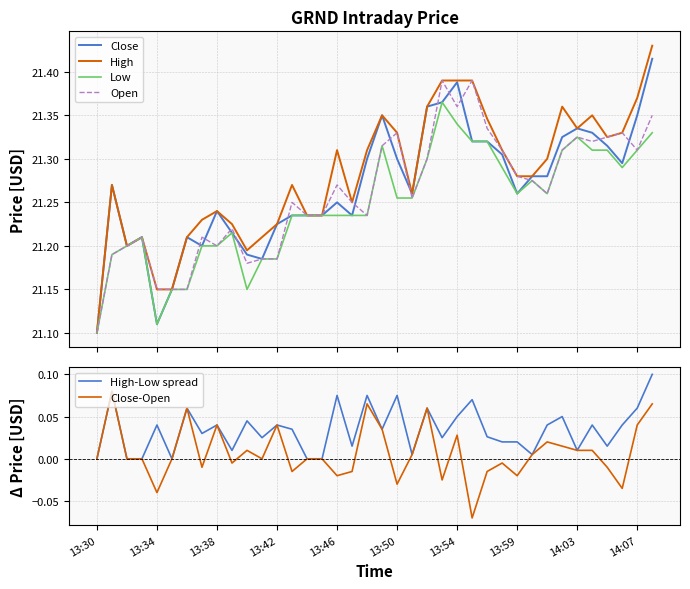

At which category is the sum across all series the highest?

37